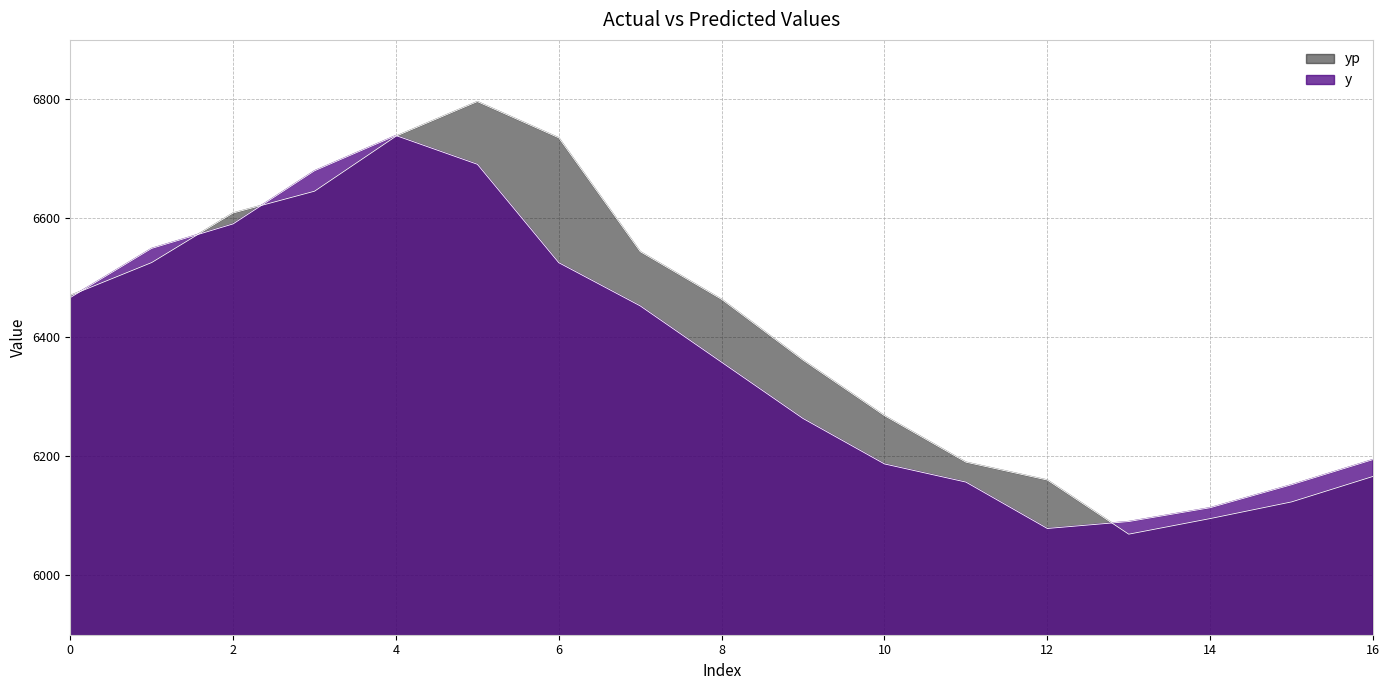

At which label does yp reach its peak?

5